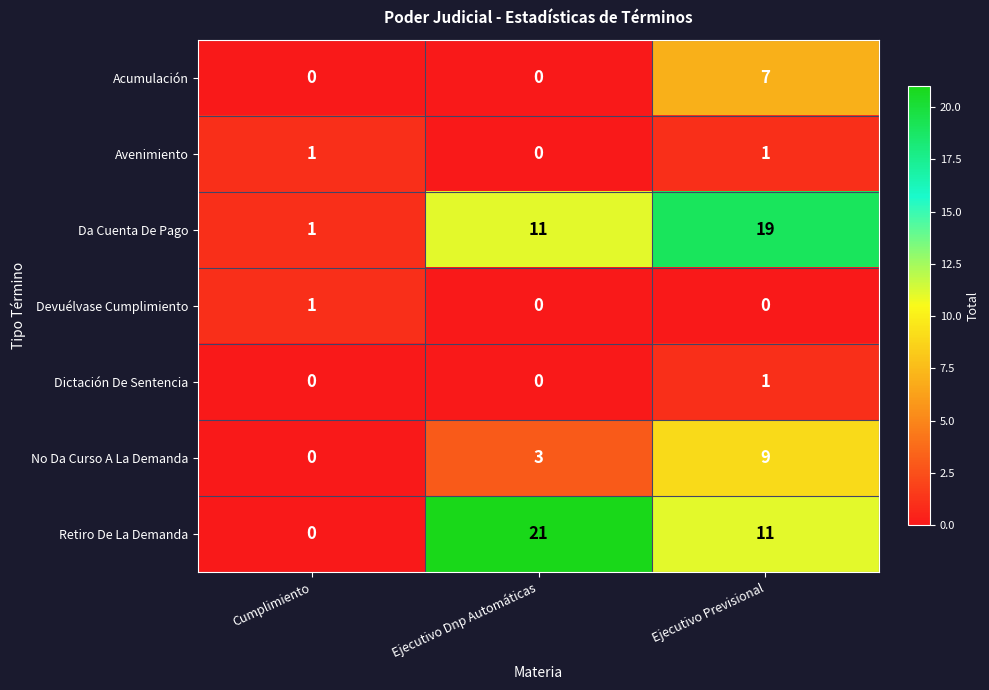

Is it true that Avenimiento equals 1 at Ejecutivo Previsional?

True